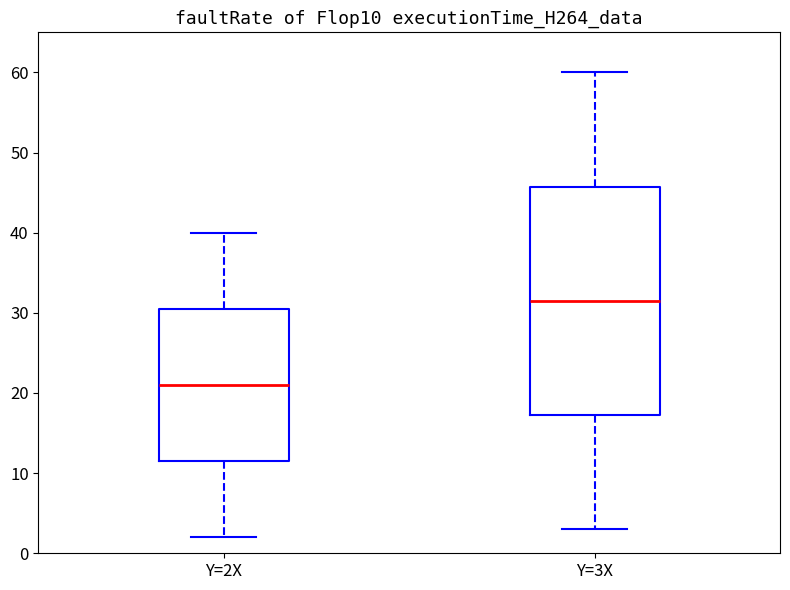

Where does the median line of the box for Y=3X sit on the y-axis? The values are not printed on the chart, so give them approximately, as read against the axis.

32